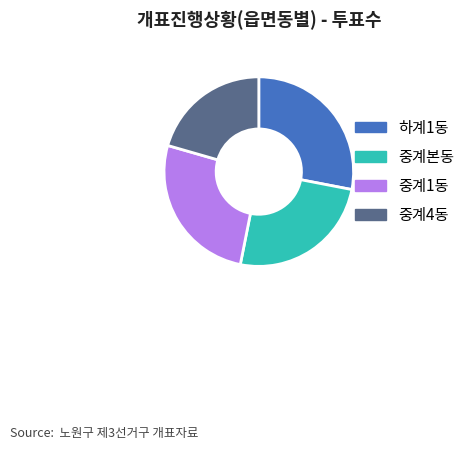

Is it true that 중계본동 is 32% of the pie?

False